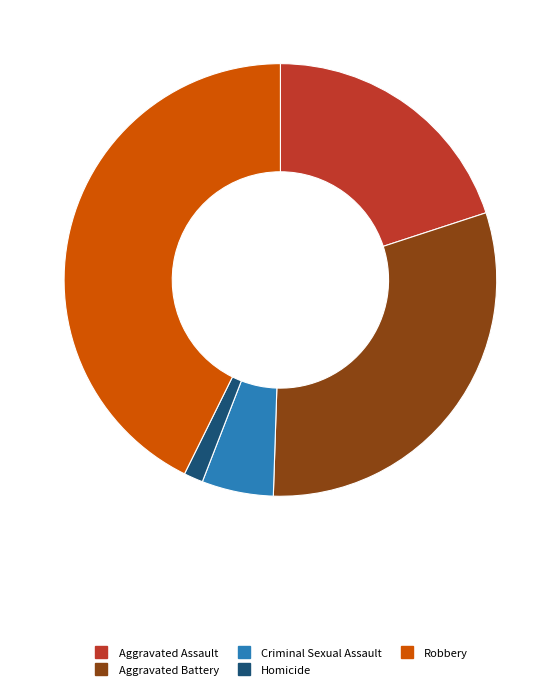

The Criminal Sexual Assault slice represents 5% of the pie. True or false?

True